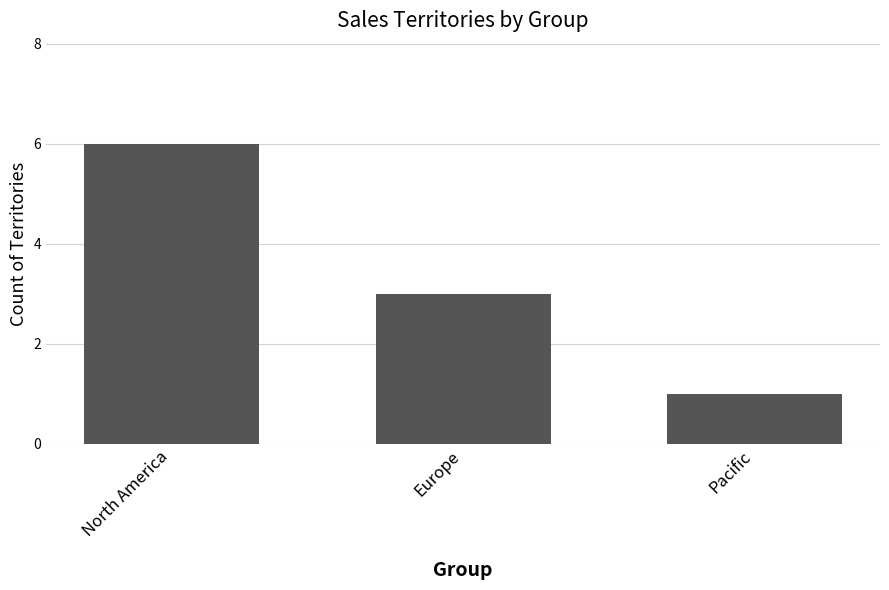

How many data points does each series have?

3